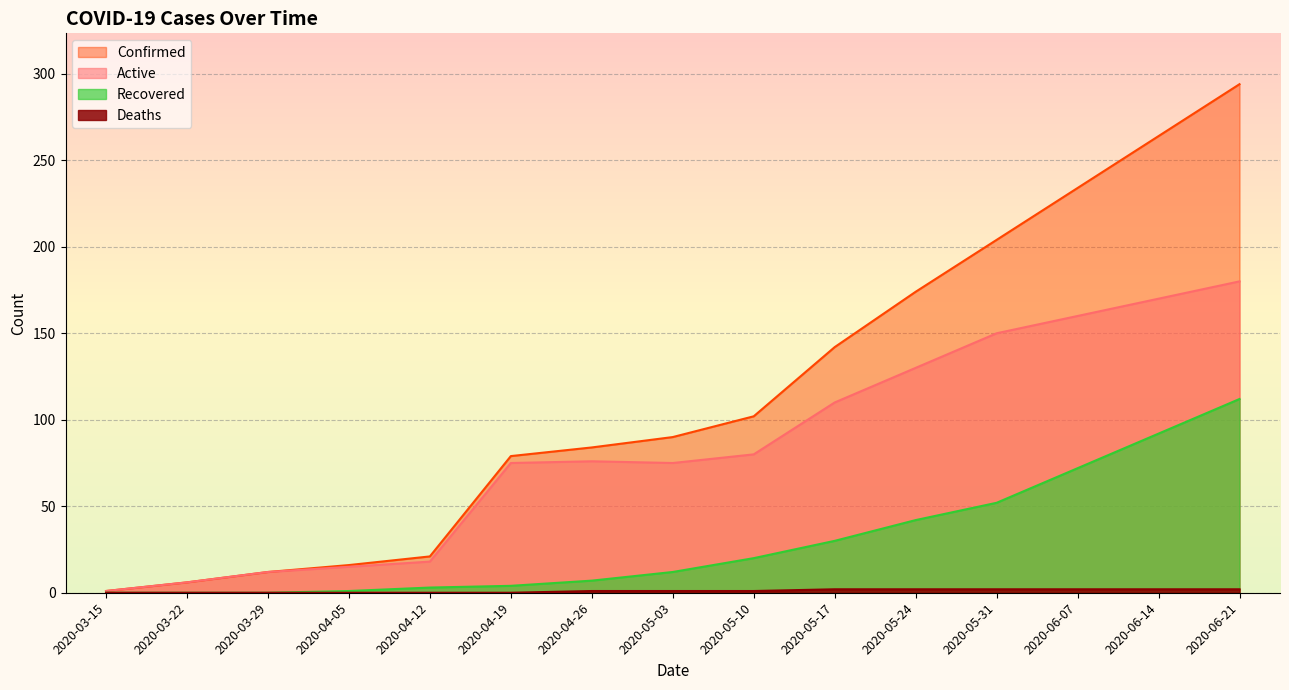

The value of recovered at 2020-05-31 is 52. True or false?

True